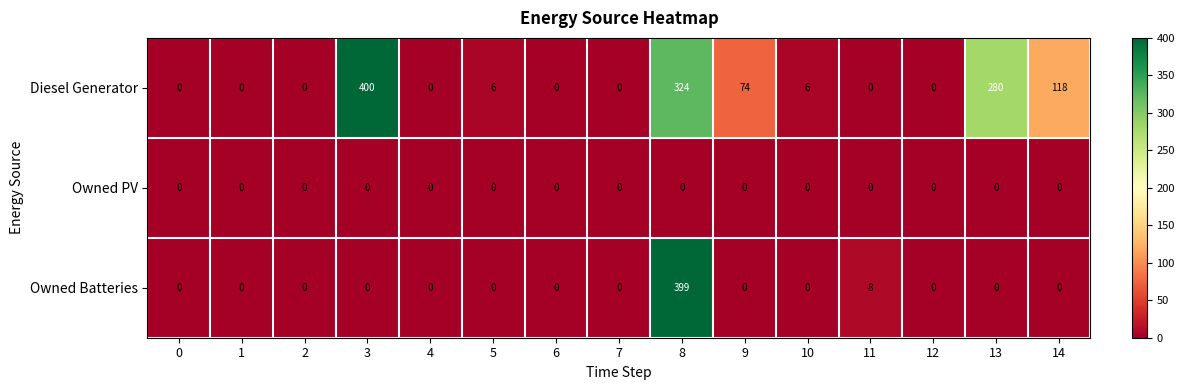

At which category is the sum across all series the highest?

8